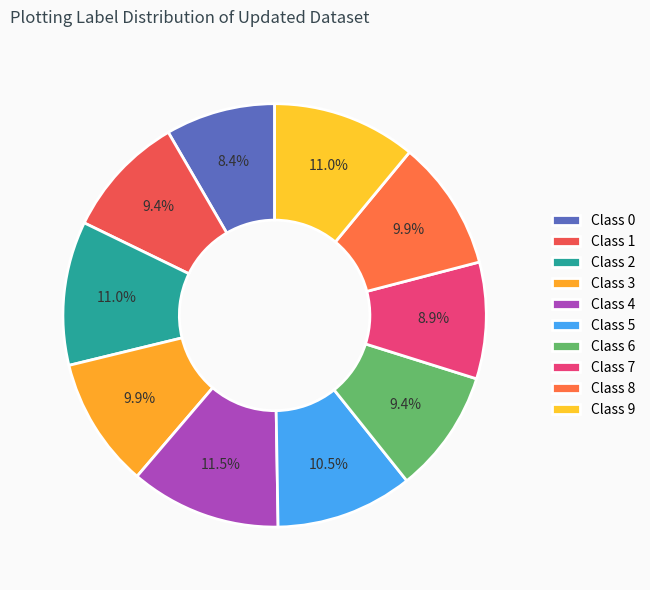

Does any single category account for the majority?

No